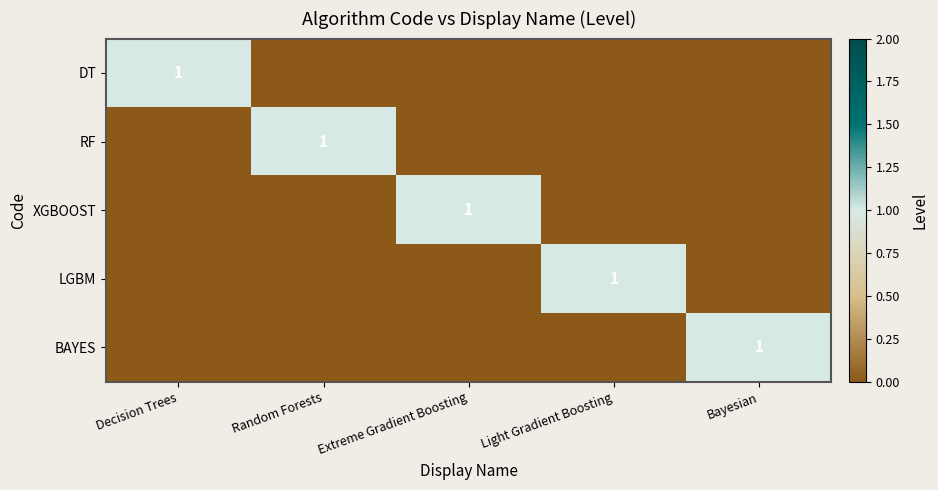

Is it true that LGBM equals 1 at Light Gradient Boosting?

True